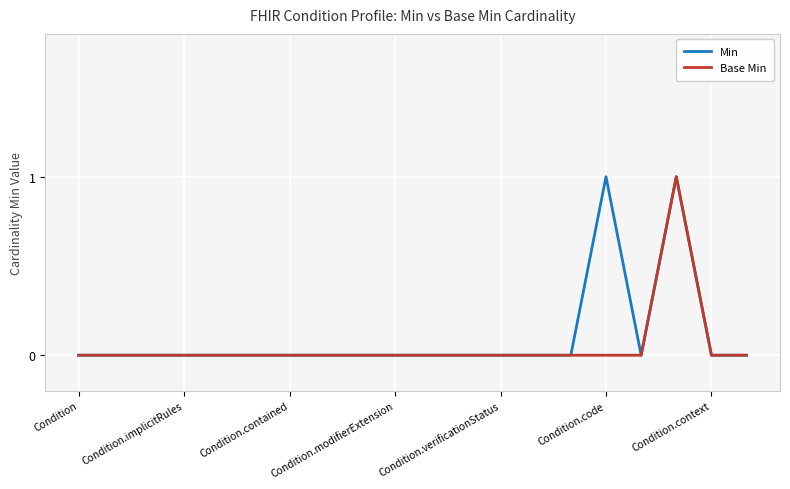

Which category has the lowest value in the Base Min series?

Condition